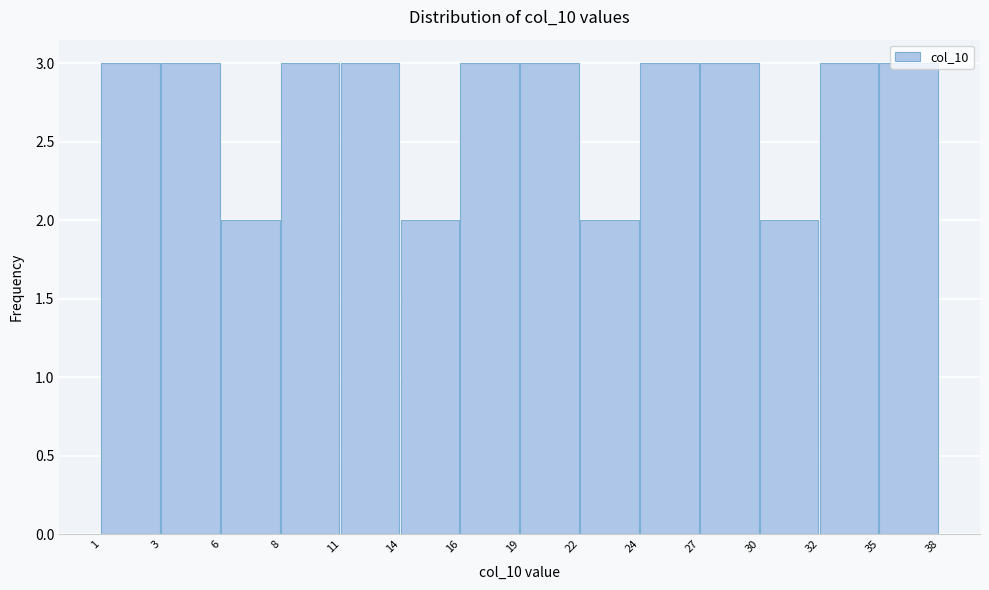

What is the sum of all values?

38